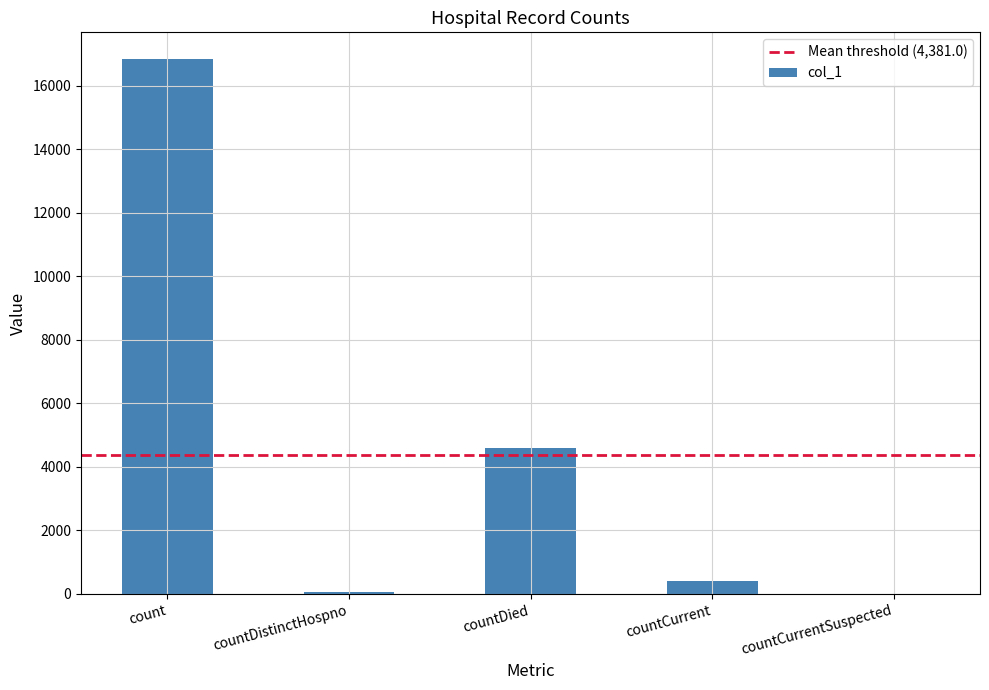

What is the sum of all values?

21905